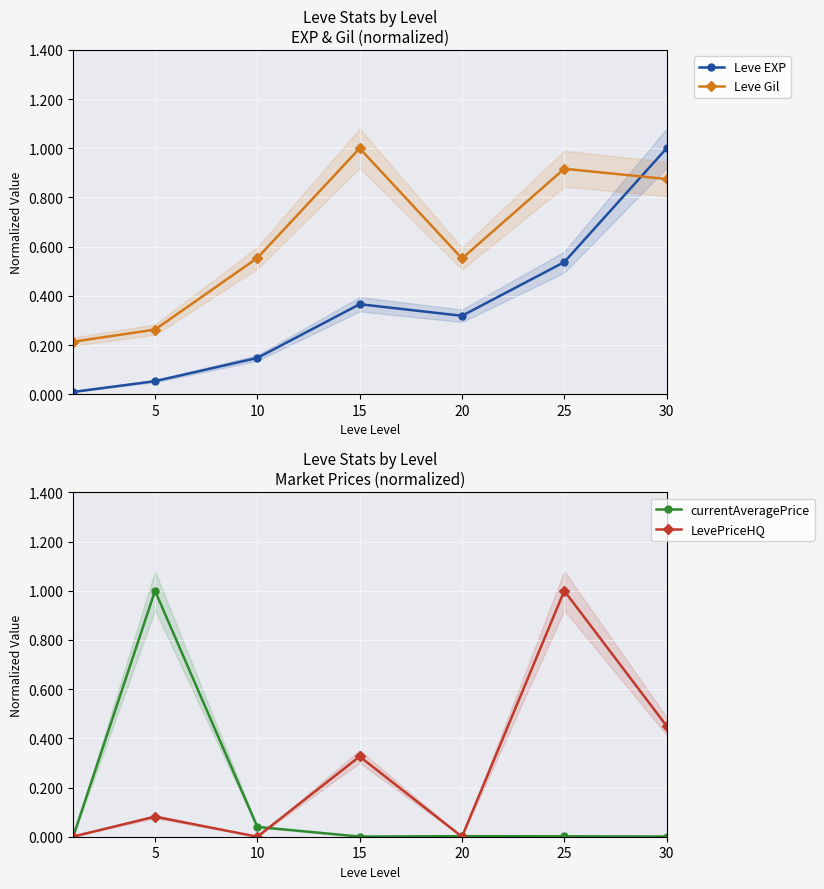

The currentAveragePrice series shows 0.0 at 20. True or false?

True